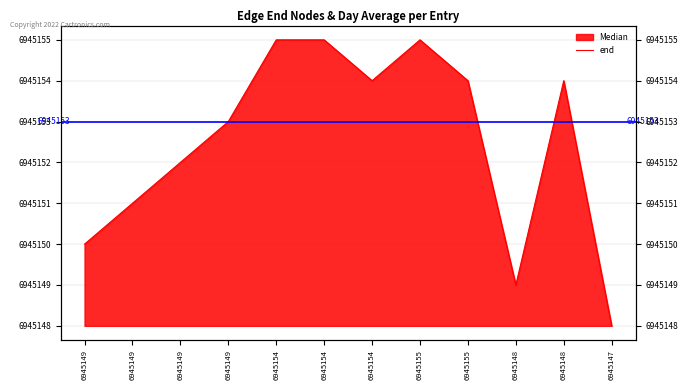

What is the ratio of the value at 6945149 to the value at 6945154?

1.0